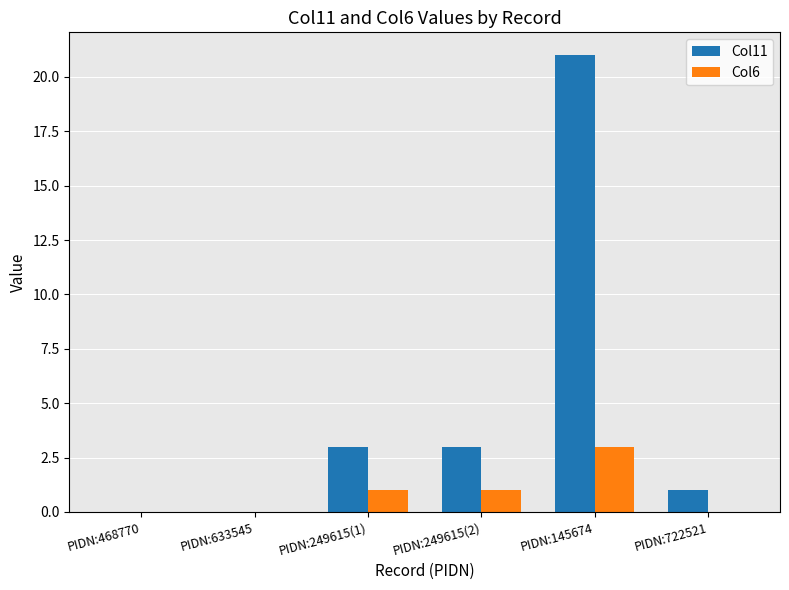

The Col6 series shows 2 at PIDN:249615(2). True or false?

False